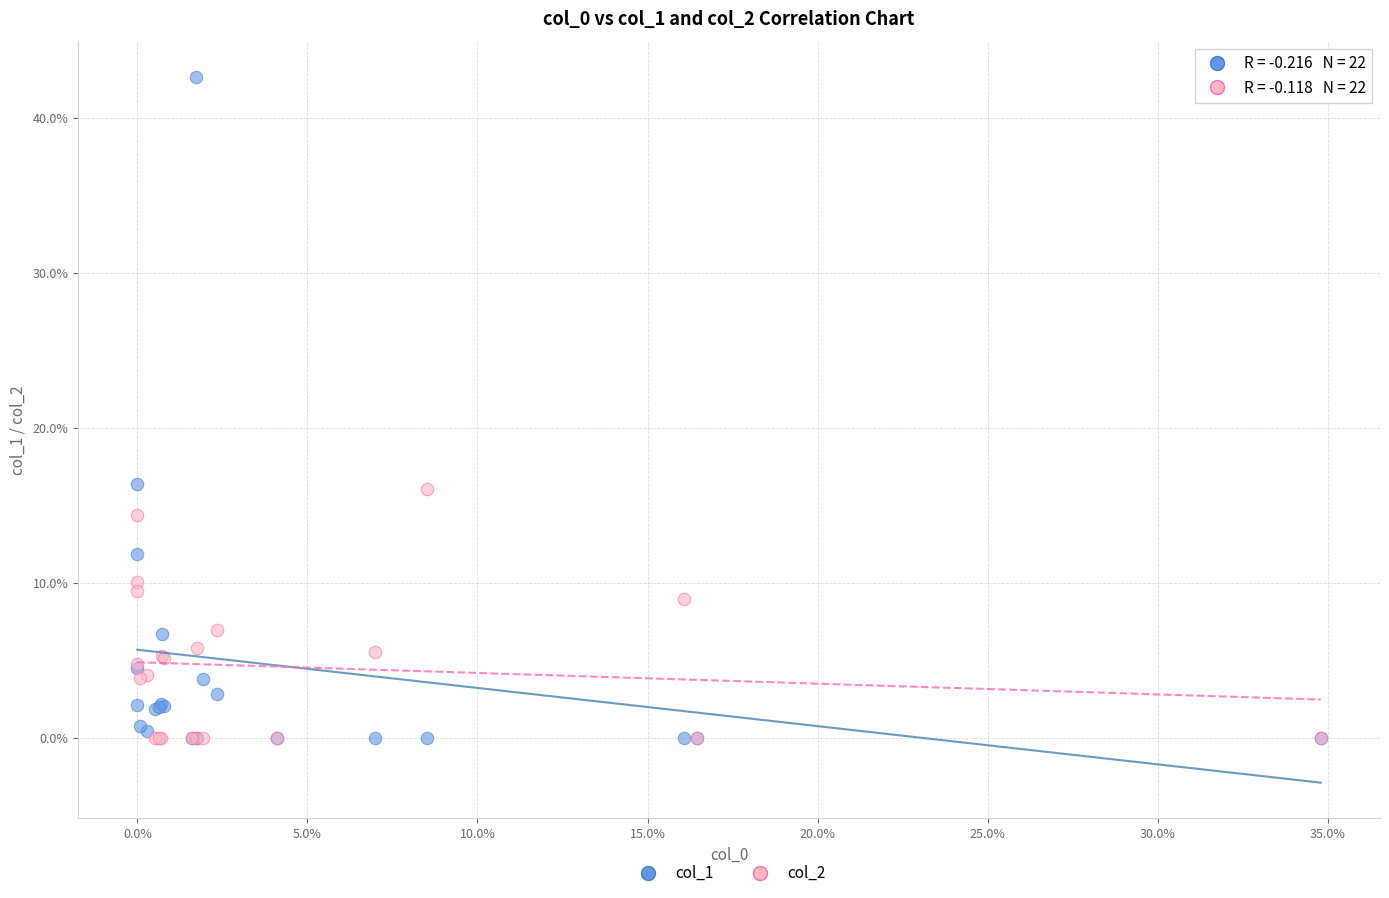

What are all the series names shown in the legend?

col_1, col_2